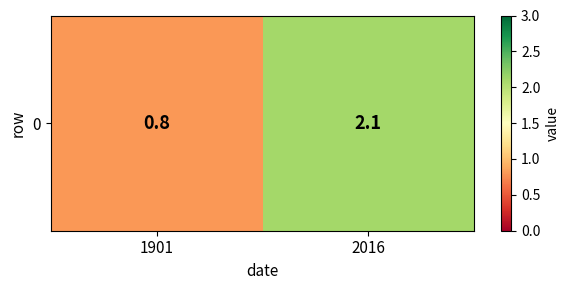

Rank the categories by value from lowest to highest.

1901, 2016